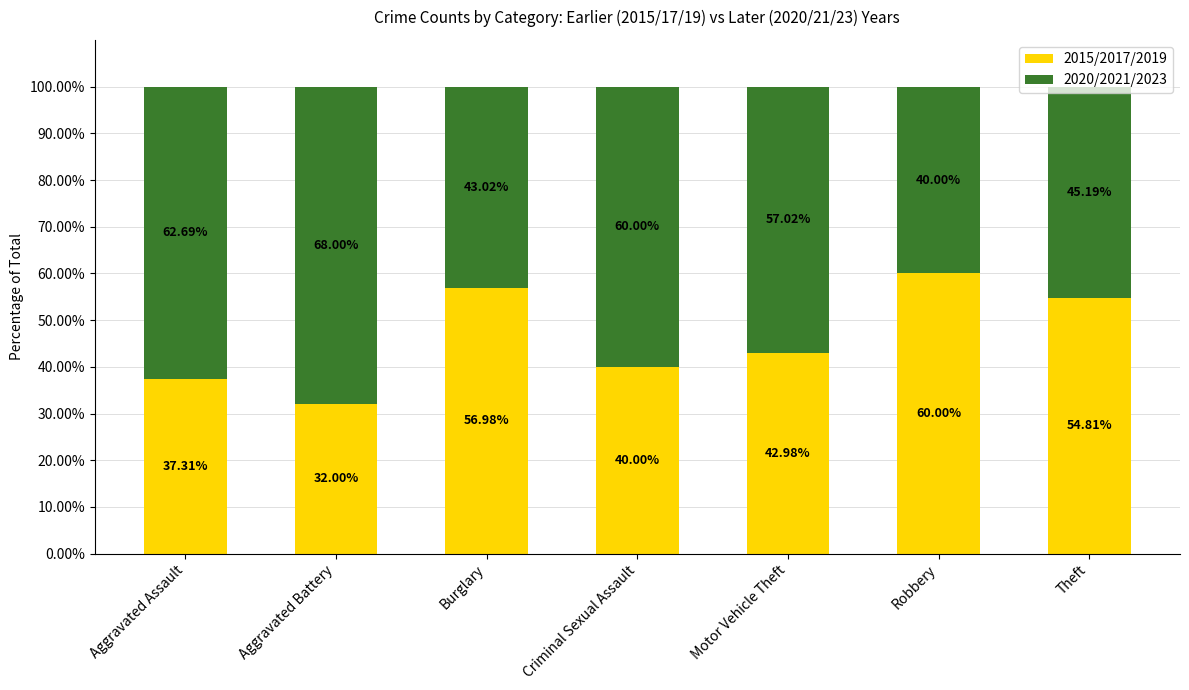

At which label is 2015/2017/2019 closest to 46?

Motor Vehicle Theft